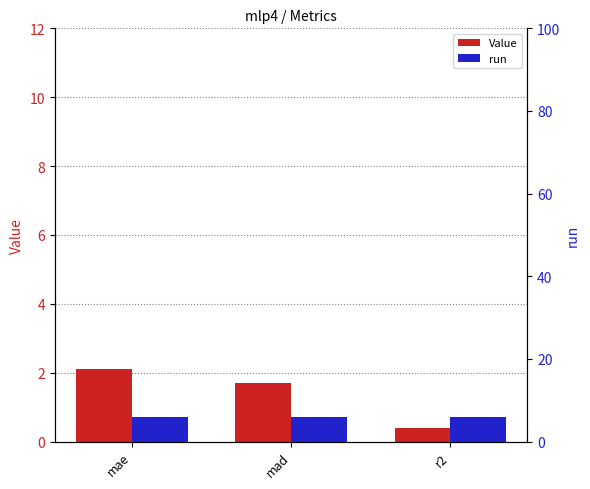

Rank the series by their average value, from lowest to highest.

Value, run